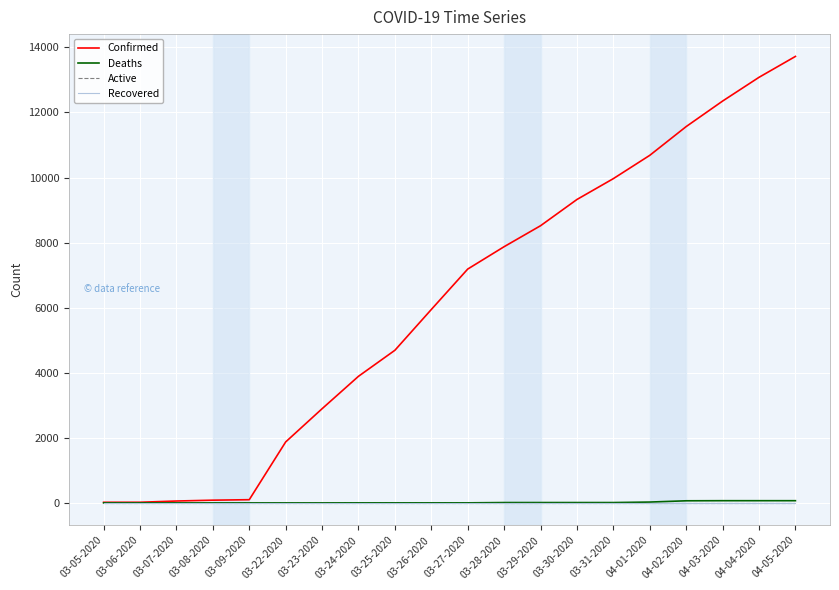

Reading left to right, transcribe all the data shown in this chart.

Confirmed: 18	19	57	83	98	1873	2894	3891	4691	5944	7187	7875	8519	9326	9967	10683	11567	12351	13081	13723
Deaths: 0	0	0	0	0	0	0	1	1	1	1	10	10	10	10	25	64	67	67	67
Active: 0	0	0	0	0	0	0	0	0	0	0	0	0	0	0	0	0	0	0	0
Recovered: 0	0	0	0	0	0	0	0	0	0	0	0	0	0	0	0	0	0	0	0